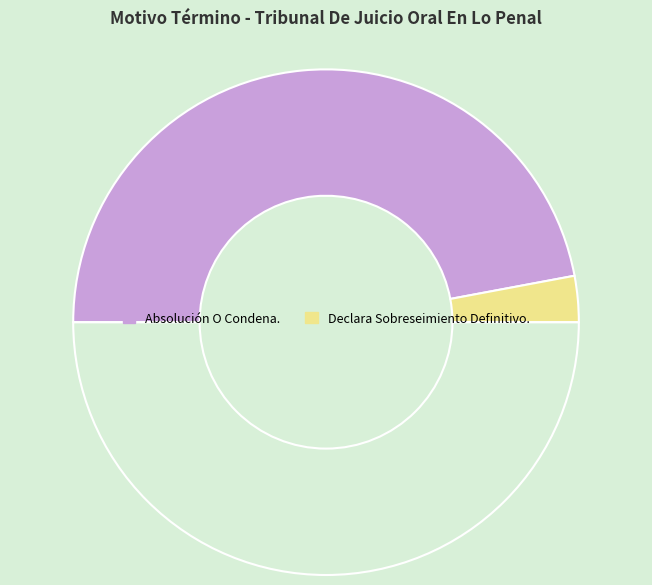

Rank the categories by value from lowest to highest.

Declara Sobreseimiento Definitivo., Absolución O Condena.